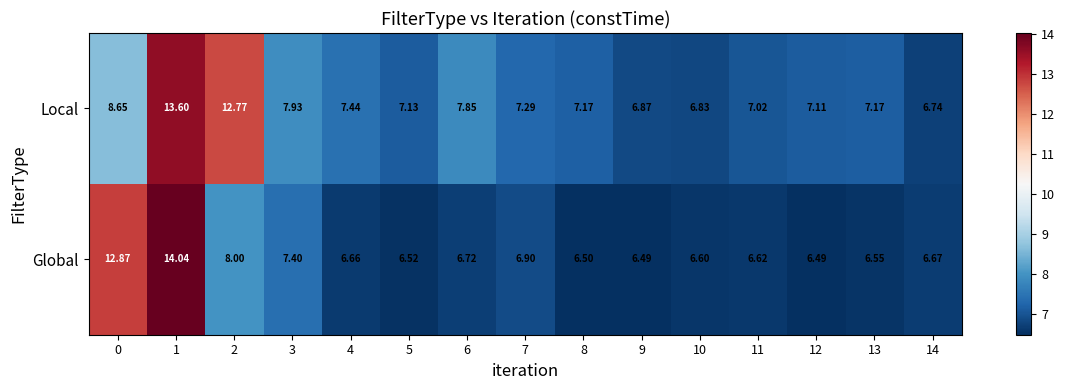

Which series has the widest spread of values?

Global